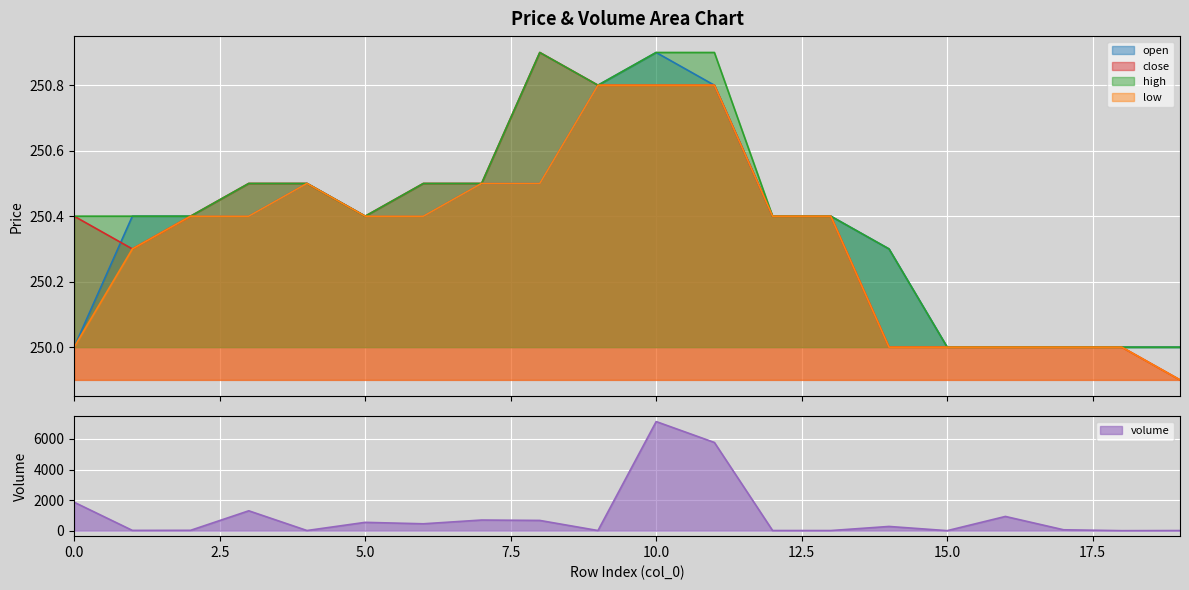

Where is the first local maximum for open?

4